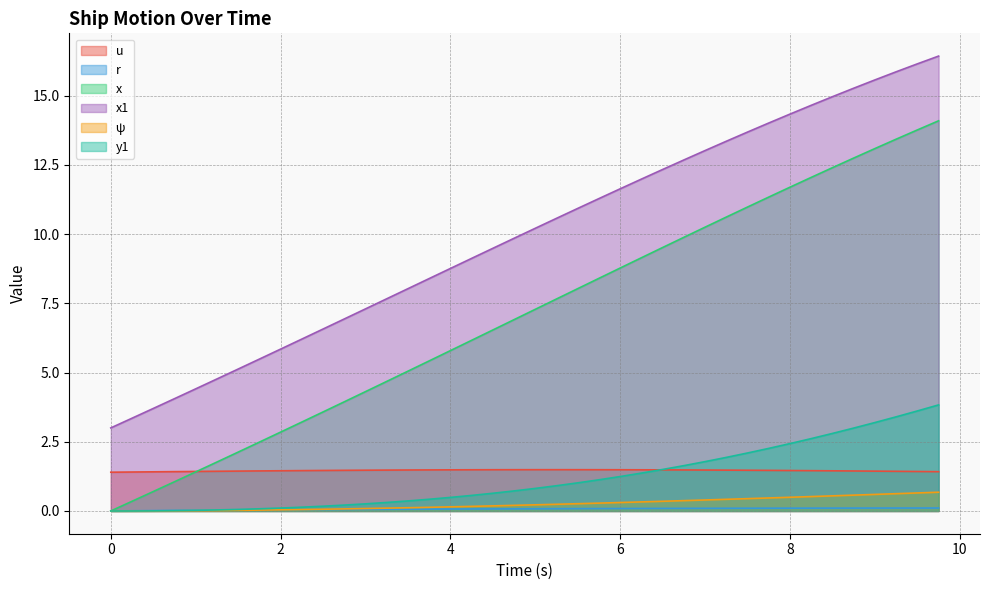

Reading left to right, list all the values displayed in this chart.

u: 1.4	1.4	1.4	1.4	1.4	1.4	1.4	1.4	1.5	1.5	1.5	1.5	1.5	1.5	1.5	1.5	1.5	1.5	1.5	1.5	1.5	1.5	1.5	1.5	1.5	1.5	1.5	1.5	1.5	1.5	1.5	1.5	1.5	1.5	1.5	1.4	1.4	1.4	1.4	1.4
r: 0.0	0.0	0.0	0.0	0.0	0.0	0.0	0.0	0.0	0.0	0.0	0.1	0.1	0.1	0.1	0.1	0.1	0.1	0.1	0.1	0.1	0.1	0.1	0.1	0.1	0.1	0.1	0.1	0.1	0.1	0.1	0.1	0.1	0.1	0.1	0.1	0.1	0.1	0.1	0.1
x: 0.0	0.3	0.7	1.1	1.4	1.8	2.1	2.5	2.8	3.2	3.6	3.9	4.3	4.7	5.0	5.4	5.8	6.2	6.5	6.9	7.3	7.7	8.0	8.4	8.8	9.1	9.5	9.9	10.2	10.6	11.0	11.3	11.7	12.0	12.4	12.7	13.1	13.4	13.8	14.1
x1: 3.0	3.4	3.7	4.1	4.4	4.8	5.1	5.5	5.8	6.2	6.6	6.9	7.3	7.7	8.0	8.4	8.8	9.1	9.5	9.8	10.2	10.6	10.9	11.3	11.6	12.0	12.3	12.7	13.0	13.4	13.7	14.0	14.3	14.6	15.0	15.3	15.6	15.9	16.1	16.4
ψ: 0.0	0.0	0.0	0.0	0.0	0.0	0.0	0.0	0.0	0.1	0.1	0.1	0.1	0.1	0.1	0.1	0.1	0.2	0.2	0.2	0.2	0.2	0.3	0.3	0.3	0.3	0.4	0.4	0.4	0.4	0.4	0.5	0.5	0.5	0.5	0.6	0.6	0.6	0.7	0.7
y1: 0.0	0.0	0.0	0.0	0.0	0.0	0.1	0.1	0.1	0.1	0.2	0.2	0.3	0.3	0.4	0.4	0.5	0.6	0.6	0.7	0.8	0.9	1.0	1.1	1.2	1.4	1.5	1.6	1.8	1.9	2.1	2.3	2.4	2.6	2.8	3.0	3.2	3.4	3.6	3.8